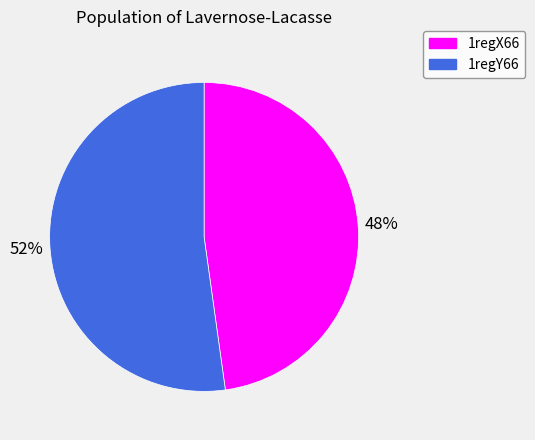

Which category has the smallest portion of the pie?

1regX66